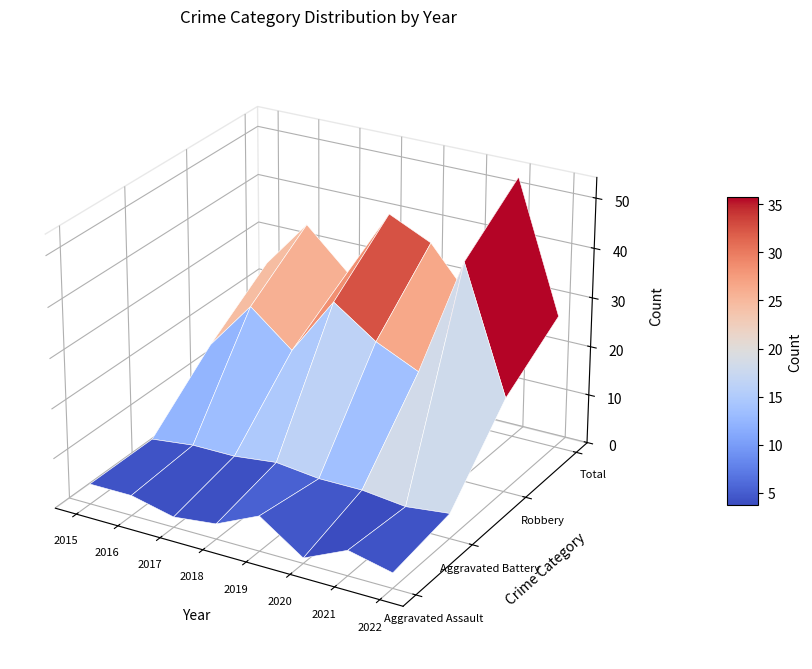

Count the number of categories in the chart.

8